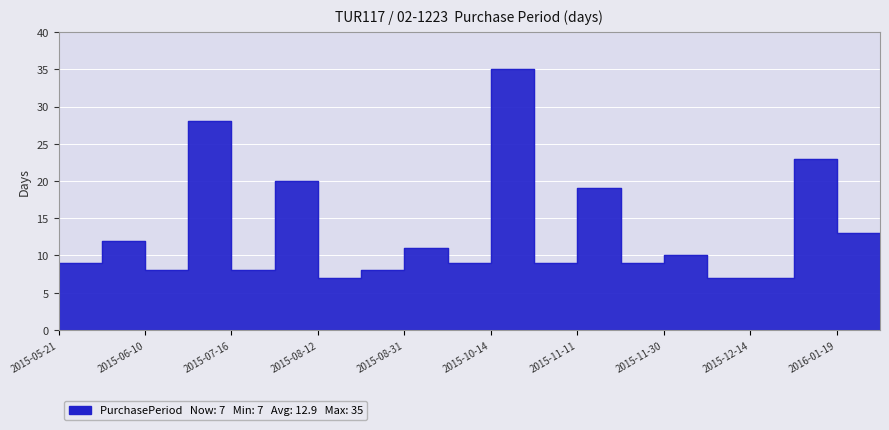

What is the difference between the maximum and minimum values?

28